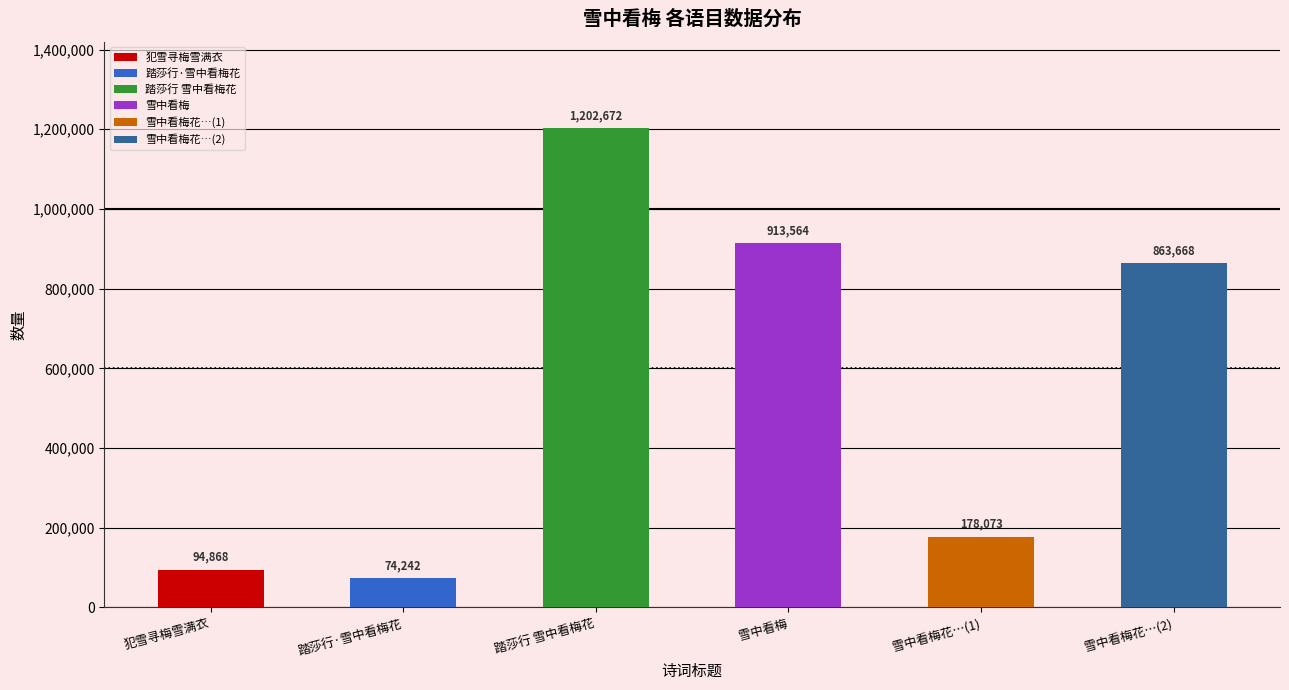

What is the difference between the maximum and minimum values?

1128430